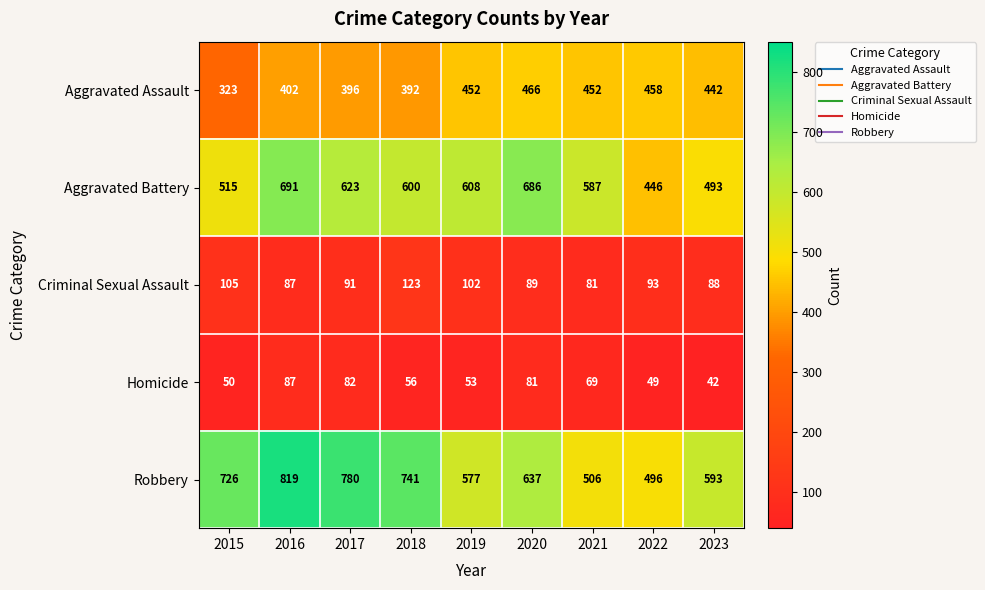

At which label does Criminal Sexual Assault first exceed 91?

2015